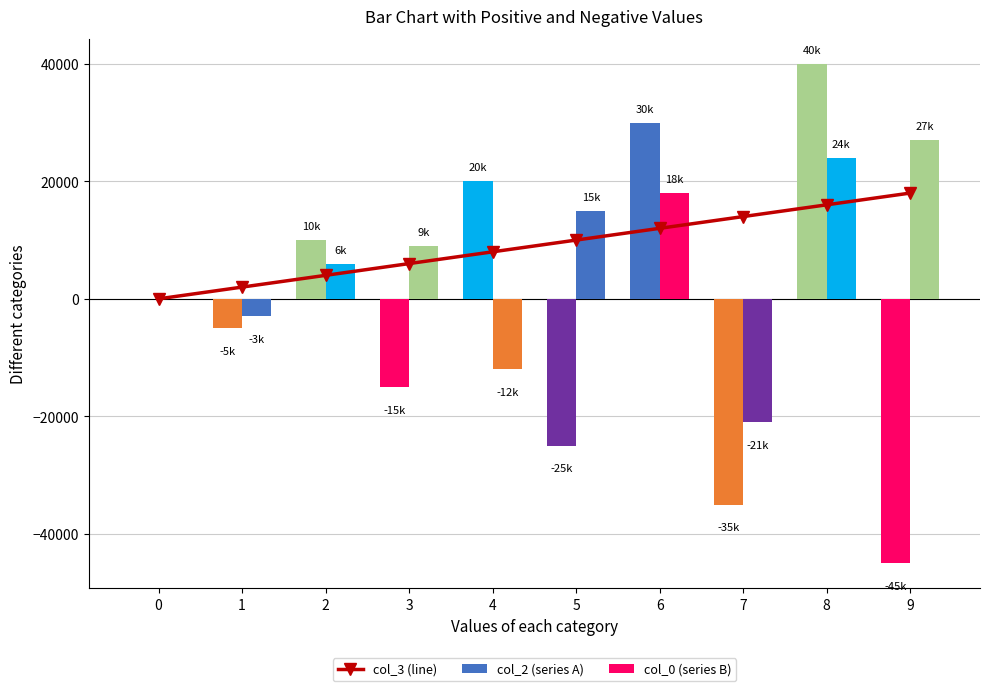

Which has a higher value, 3 or 6?

6